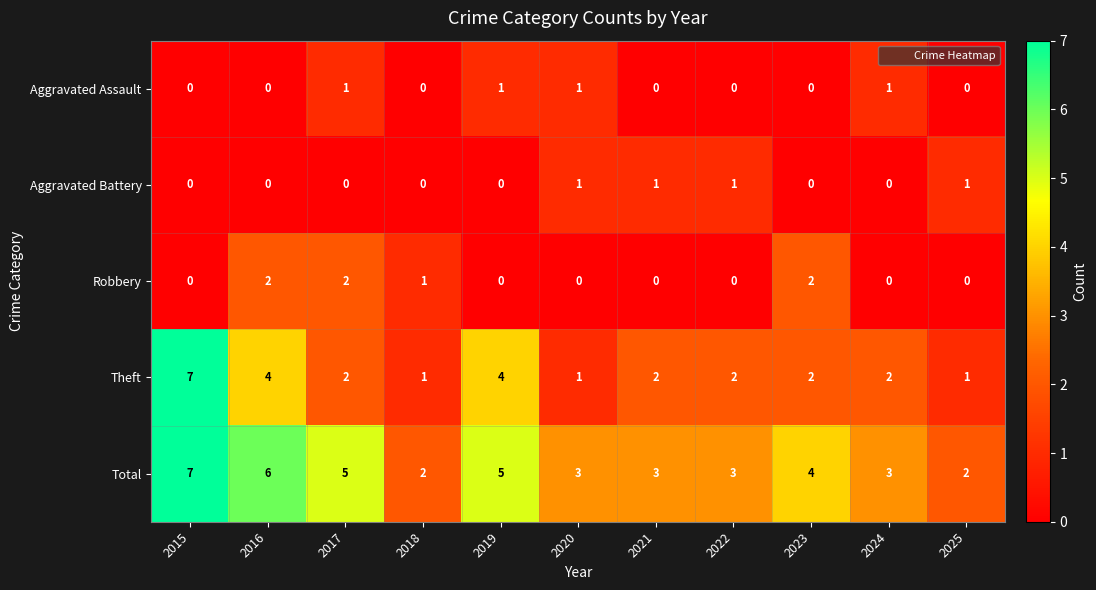

What is the sum of all Aggravated Battery values?

4